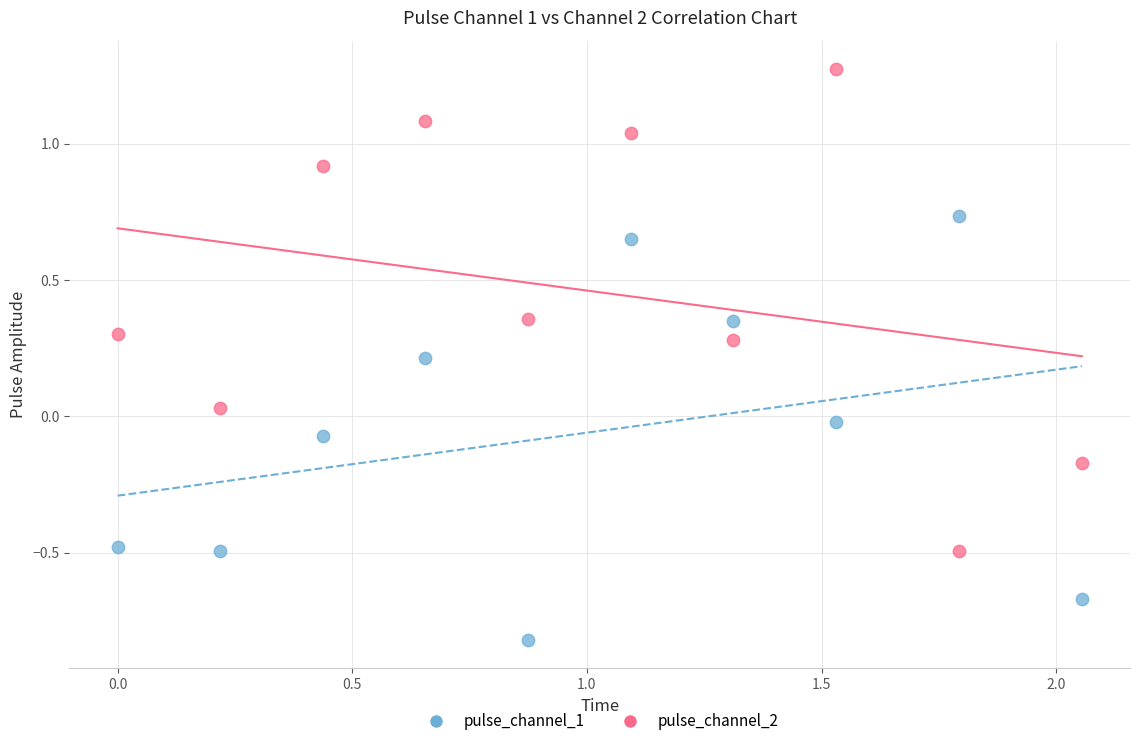

What are all the series names shown in the legend?

pulse_channel_1, pulse_channel_2